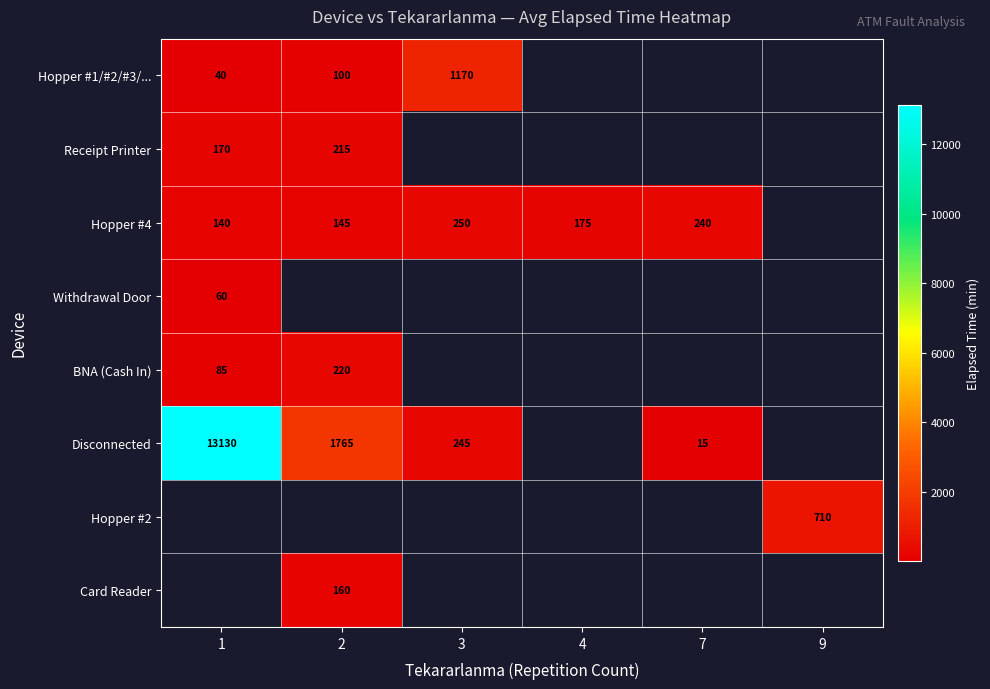

Between 7 and 1, which is larger?

1